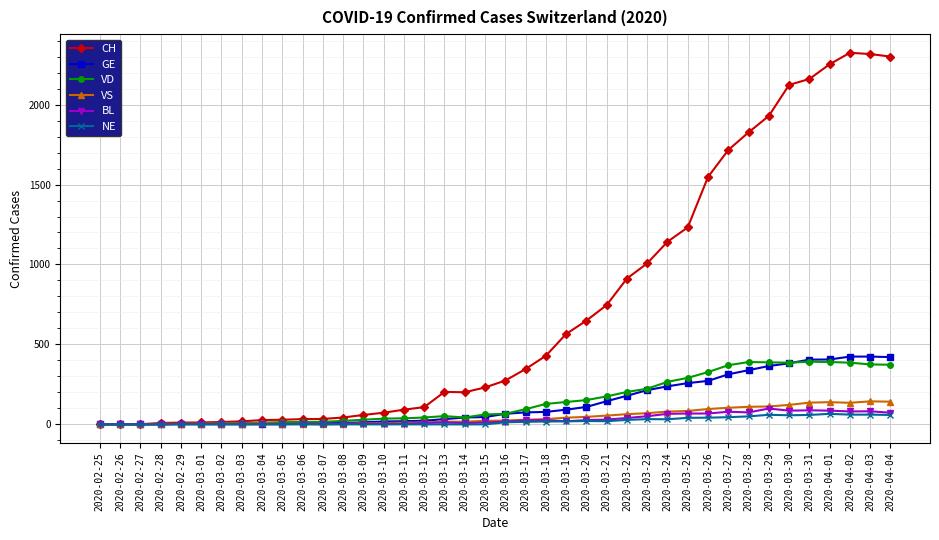

The BL series shows 19 at 2020-03-19. True or false?

True